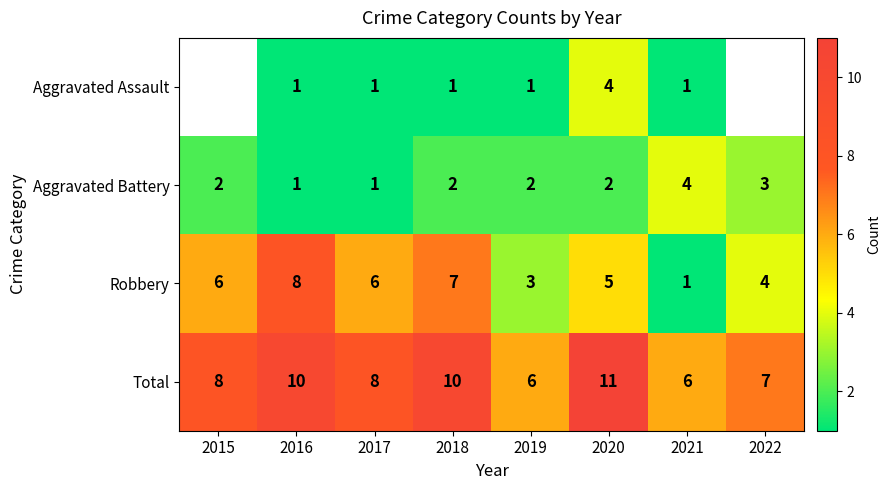

How many Total values are between 7 and 10?

5